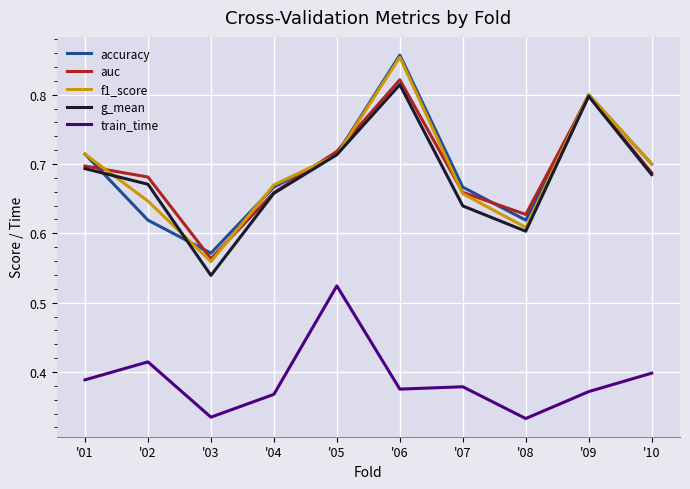

Which label corresponds to the largest value in the chart?

'06